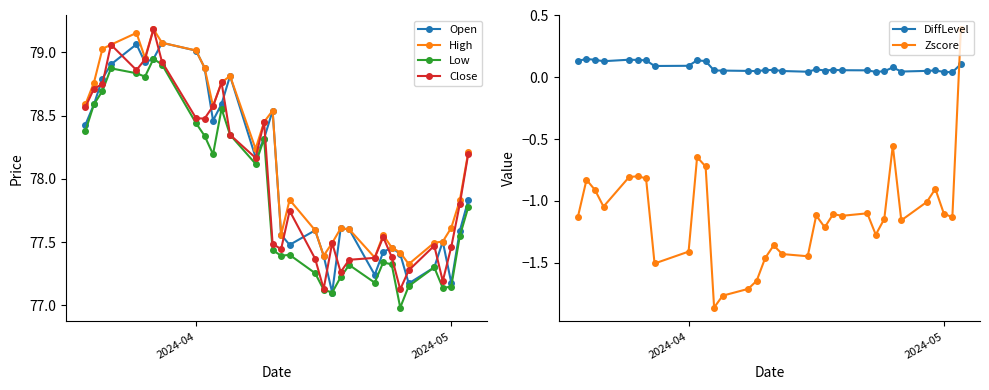

What is the maximum value shown in the chart?

79.2